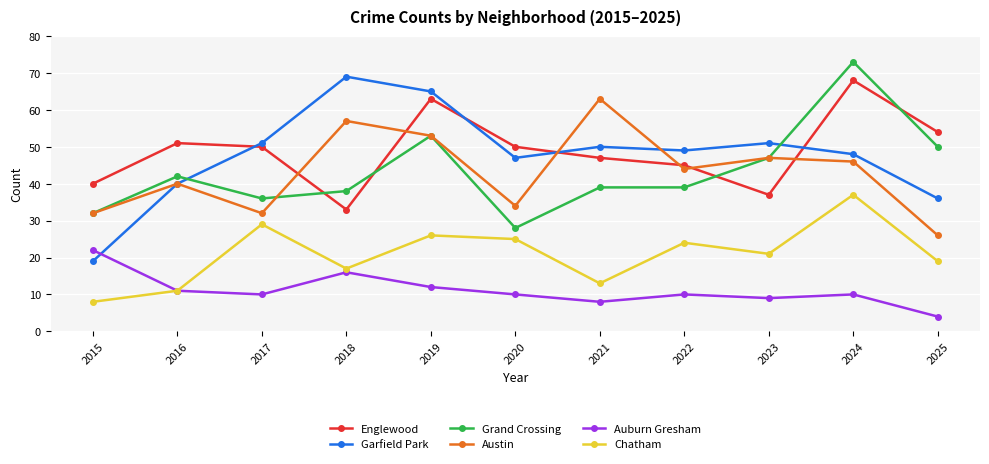

At which category is the sum across all series the highest?

2024